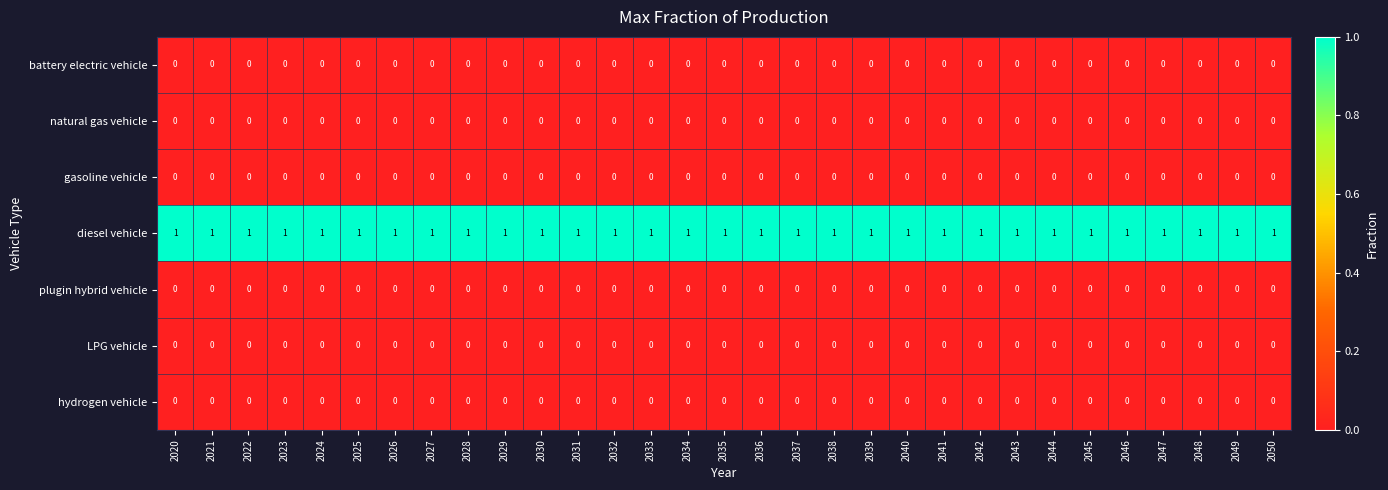

Is the value of diesel vehicle at 2024 greater than the value of LPG vehicle at 2047?

Yes